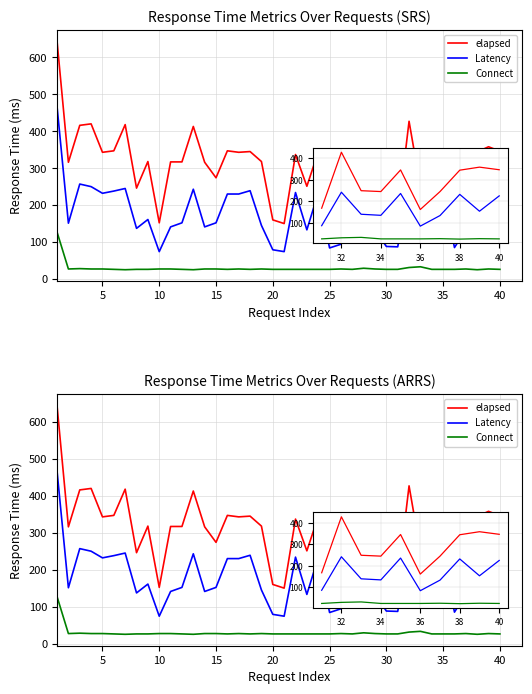

What is the difference between the maximum and minimum values in the Latency series?

393